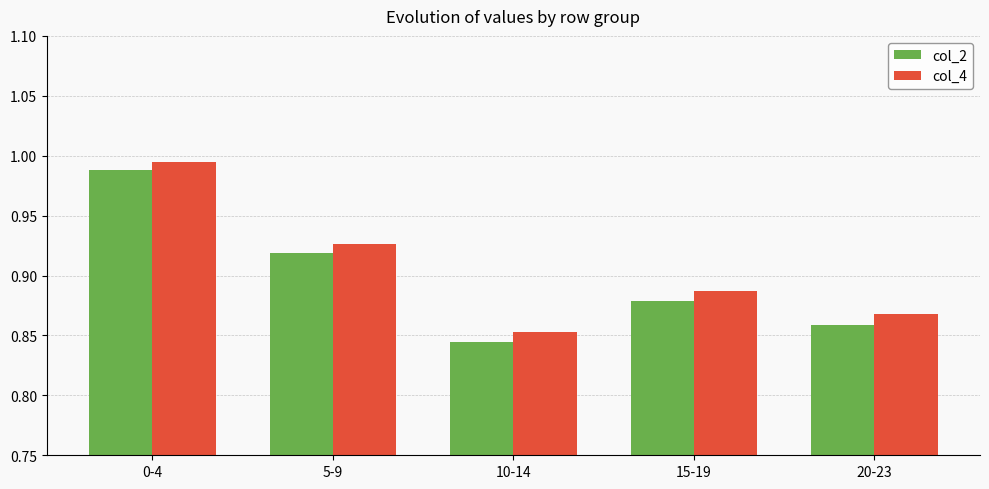

At how many categories does at least one series exceed 0?

5